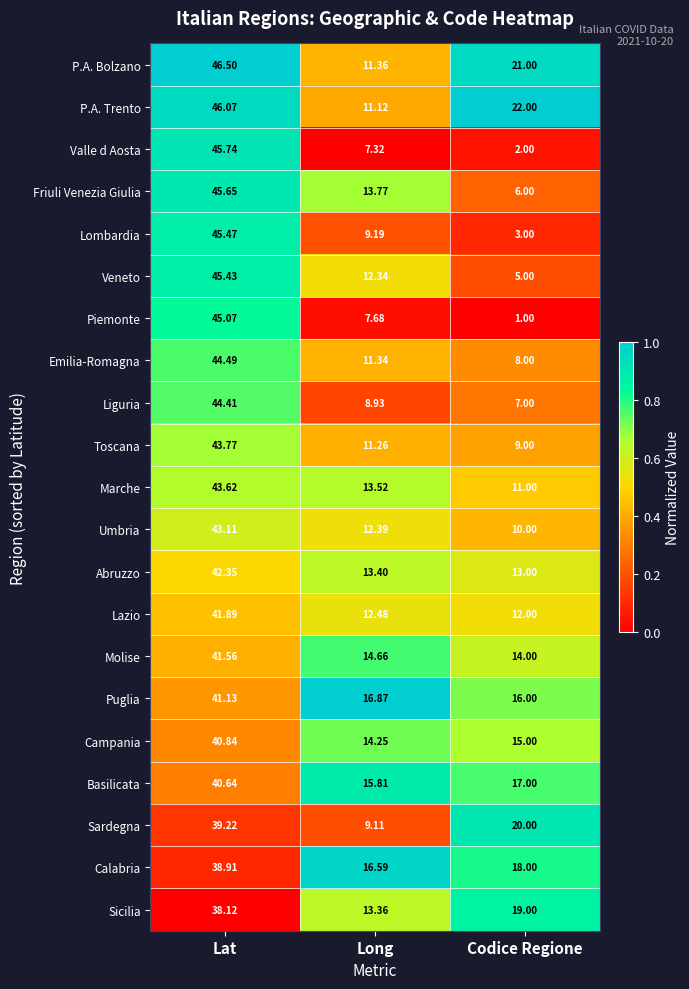

Where is Abruzzo nearest to the value 27?

Long